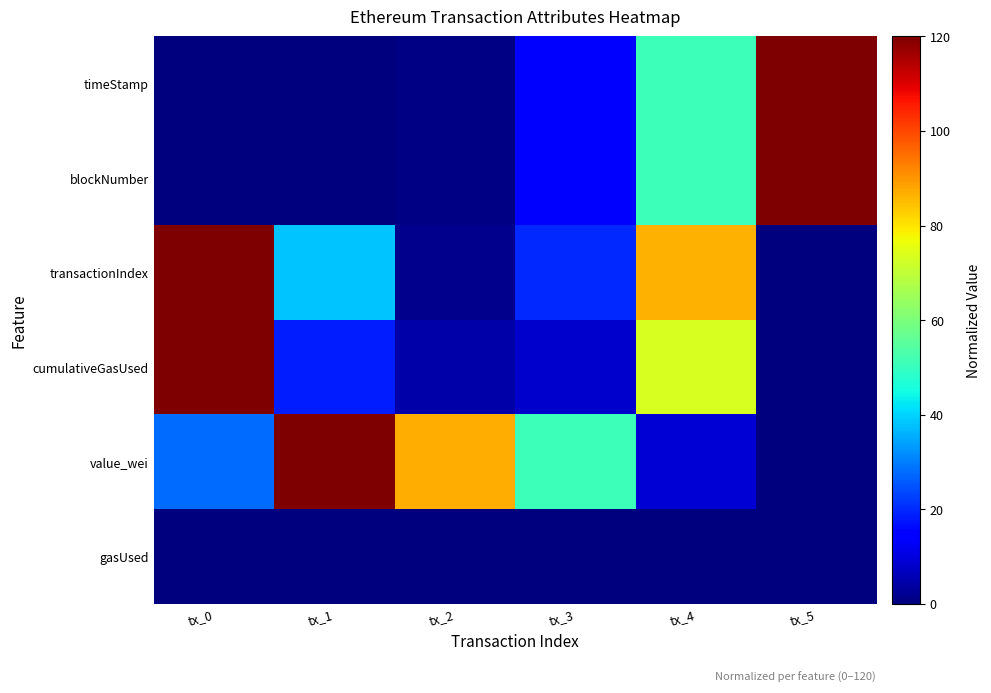

Reading left to right, what are all the values shown in this chart?

timeStamp: tx_0=0.0	tx_1=0.1	tx_2=0.7	tx_3=15.0	tx_4=51.0	tx_5=120.0
blockNumber: tx_0=0.0	tx_1=0.1	tx_2=0.7	tx_3=15.1	tx_4=50.9	tx_5=120.0
transactionIndex: tx_0=120.0	tx_1=38.0	tx_2=1.5	tx_3=19.7	tx_4=86.6	tx_5=0.0
cumulativeGasUsed: tx_0=120.0	tx_1=18.6	tx_2=4.4	tx_3=8.0	tx_4=73.2	tx_5=0.0
value_wei: tx_0=28.1	tx_1=120.0	tx_2=86.9	tx_3=50.9	tx_4=9.0	tx_5=0.0
gasUsed: tx_0=0.0	tx_1=0.0	tx_2=0.0	tx_3=0.0	tx_4=0.0	tx_5=0.0